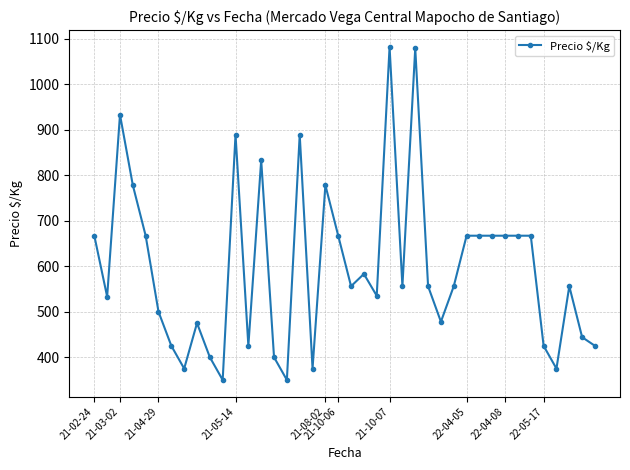

What is the value of the 38th point from the left?

556